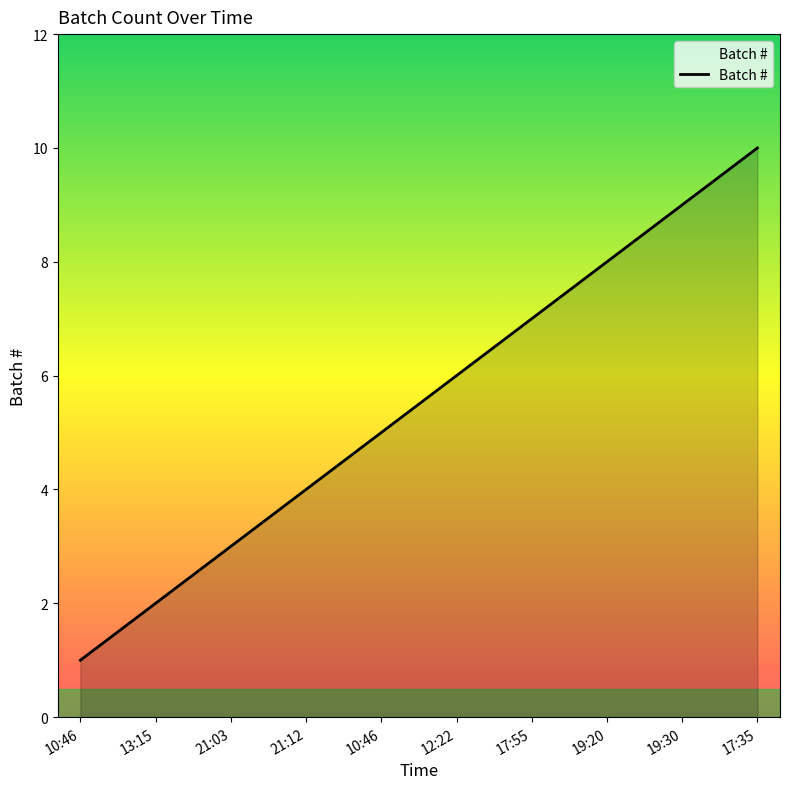

What is the minimum value shown in the chart?

1